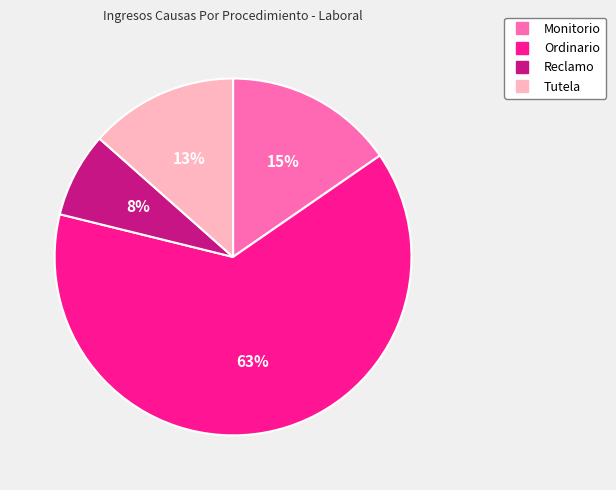

The Ordinario slice represents 63% of the pie. True or false?

True